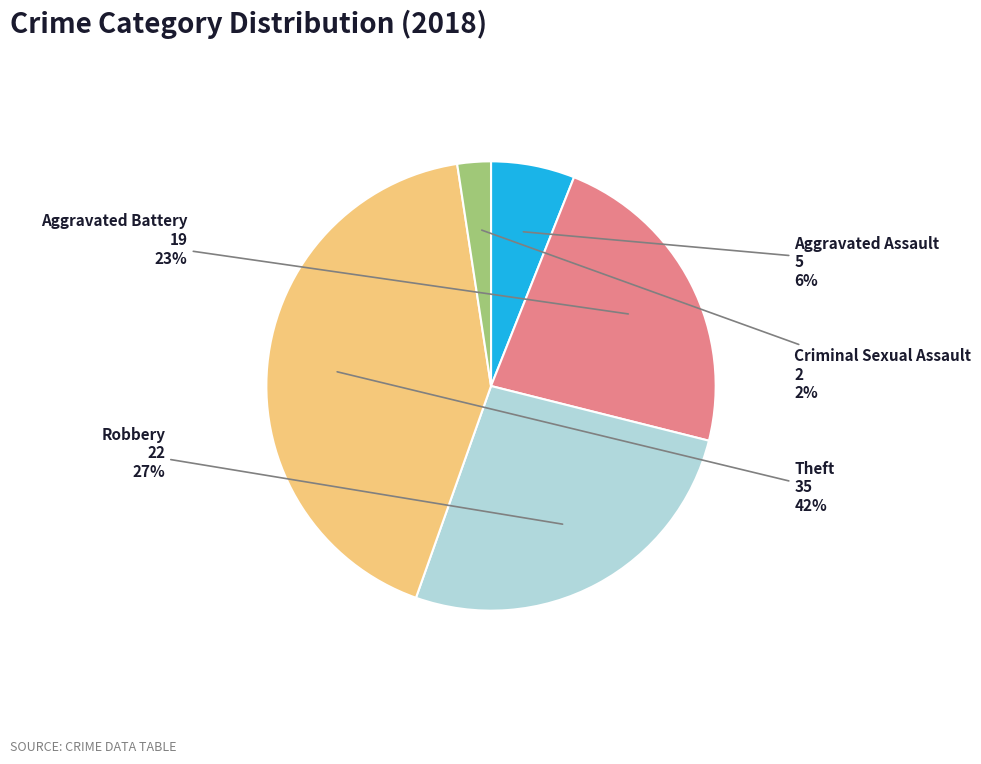

Is there a majority slice in this chart?

No